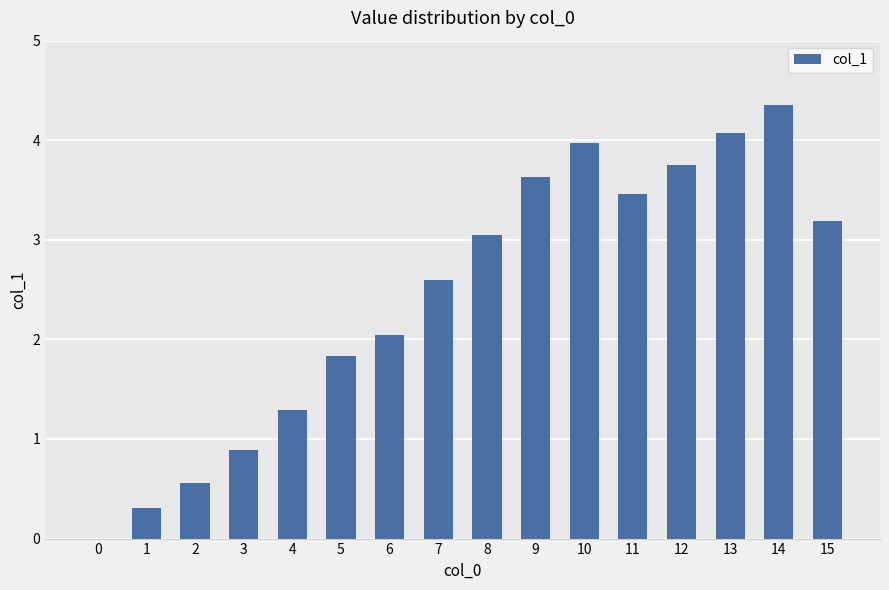

At which label is the value closest to 2?

6